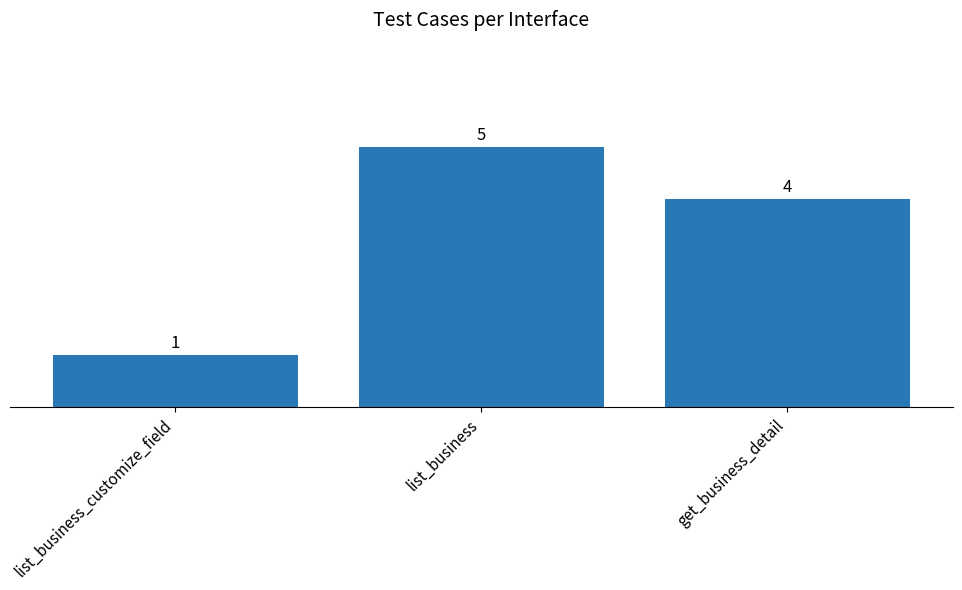

What is the smallest value displayed?

1